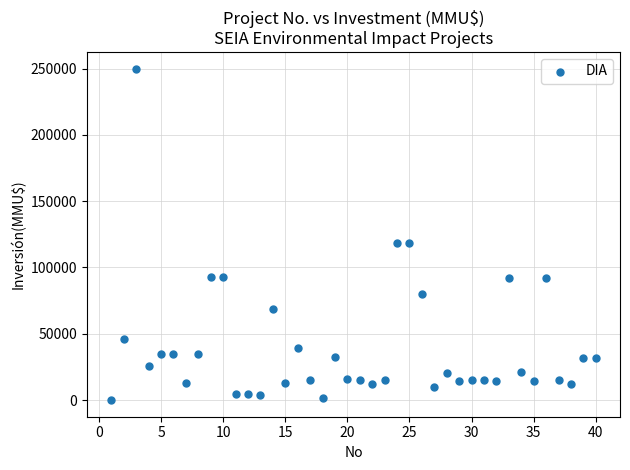

What is the range of X values (max minus min)?

39